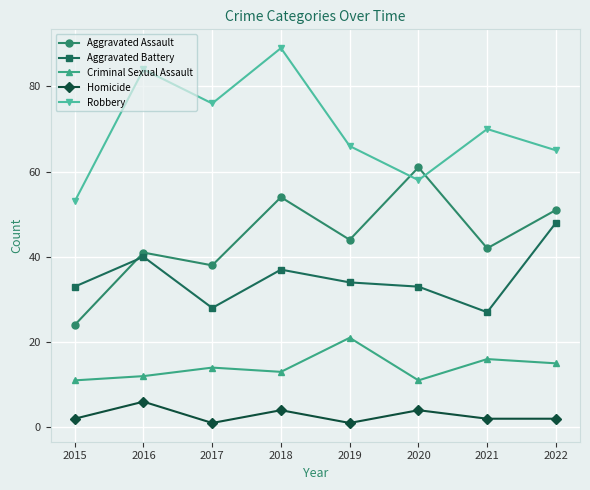

How many lines are shown in the chart?

5